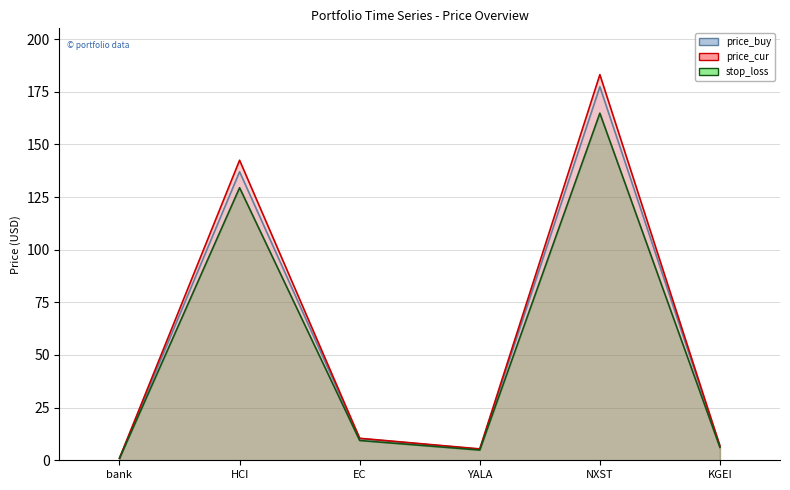

Does the chart have visible grid lines?

Yes